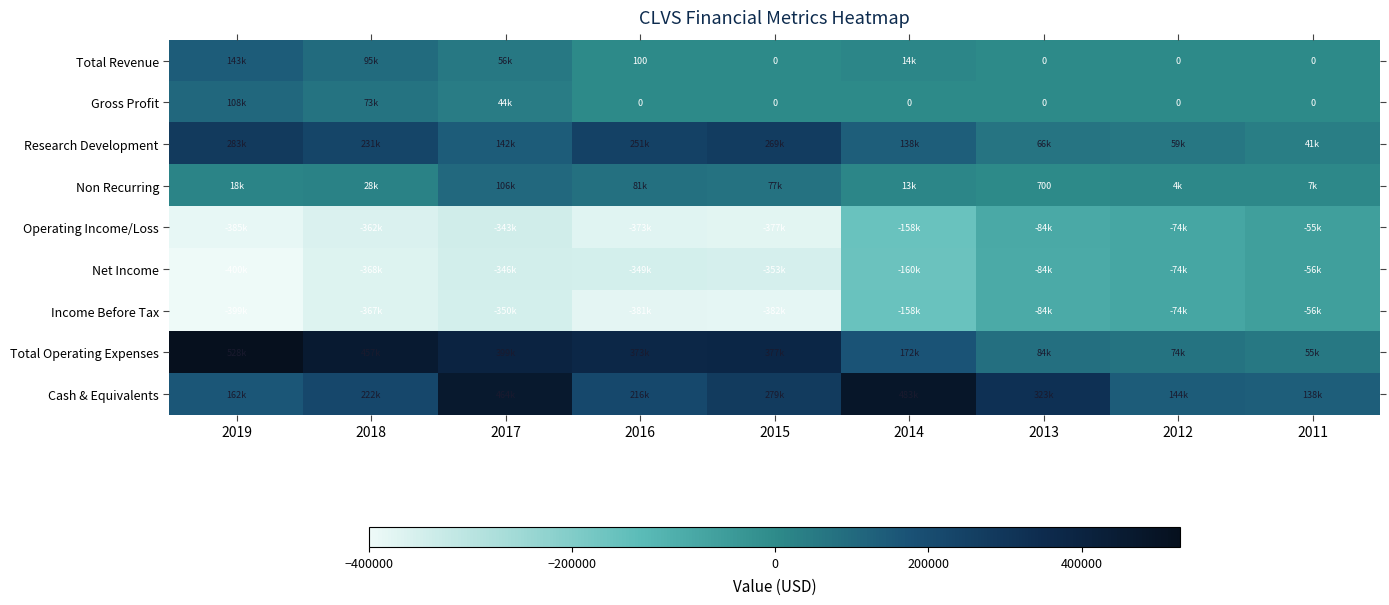

At how many categories does at least one series exceed 404516?

4